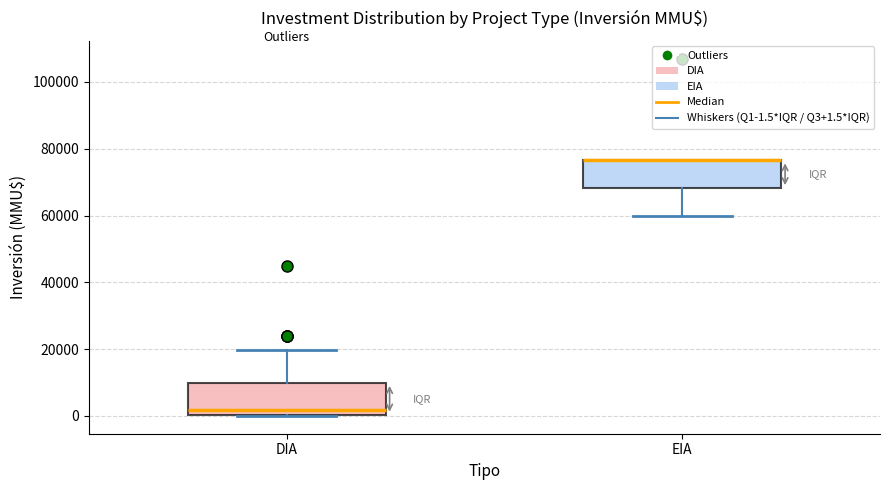

Reading left to right, transcribe this box plot: for each box, give where its median line is, the range the box spans, and where its two whiskers end, as read against the y-axis. The values are not printed on the chart, so give them approximately, as read against the axis.

DIA: median 2000, box 0 to 10000, whiskers 0 to 20000
EIA: median 76000 (drawn on the box's upper edge), box 68000 to 76000, whiskers 60000 to 76000